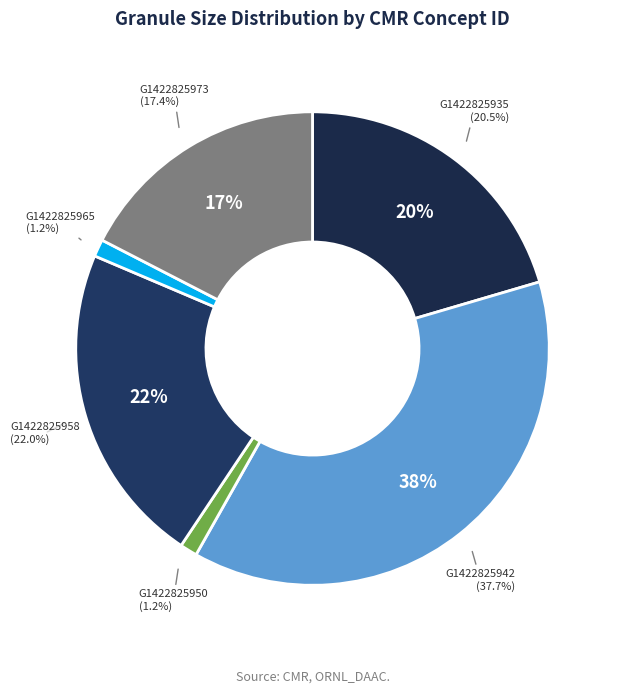

What portion of the pie excludes G1422825935-ORNL_DAAC?

79.5%